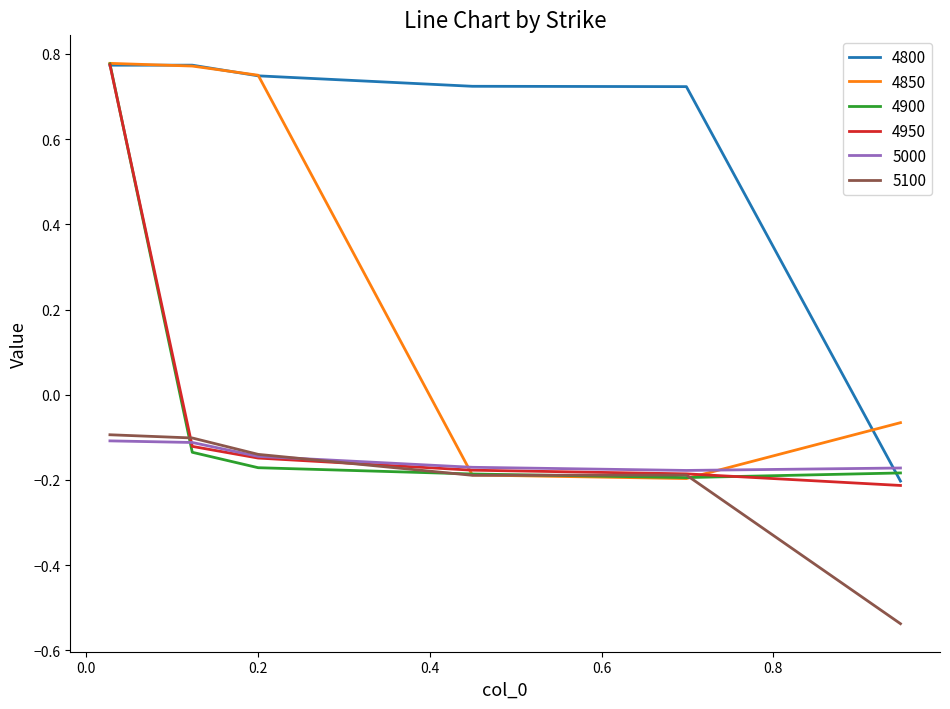

True or false: 4800 and 5100 cross at least once.

False